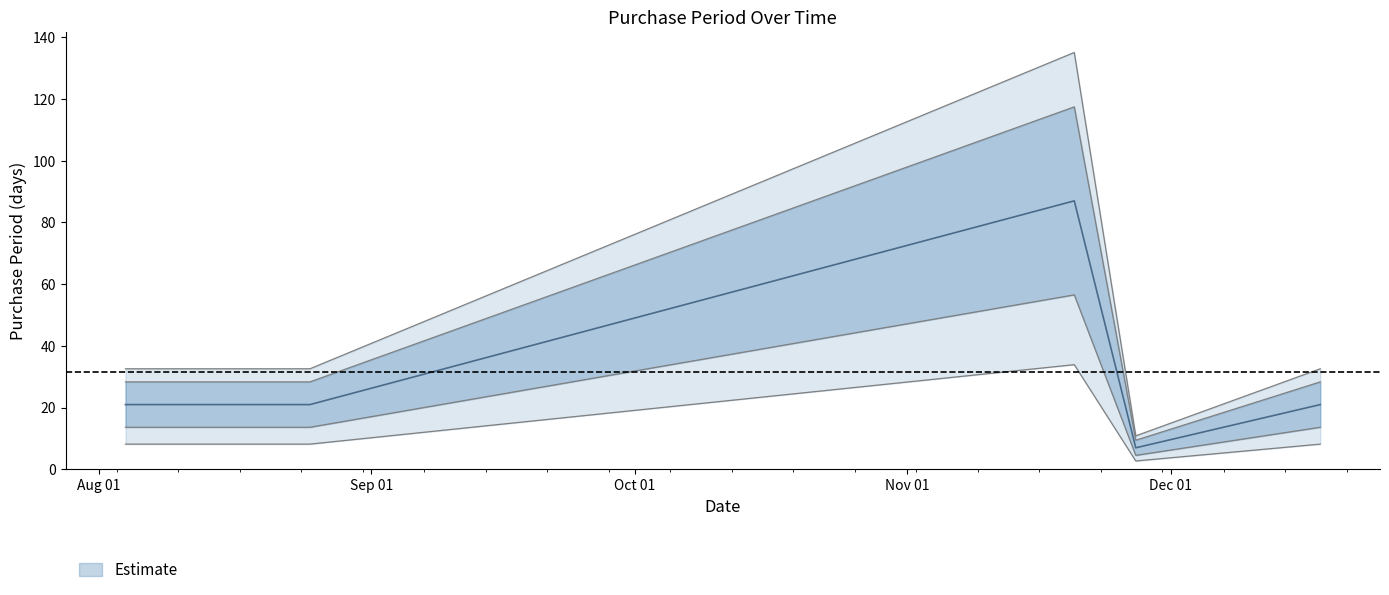

How many interior local valleys (lower than both neighbors) does the data have?

1